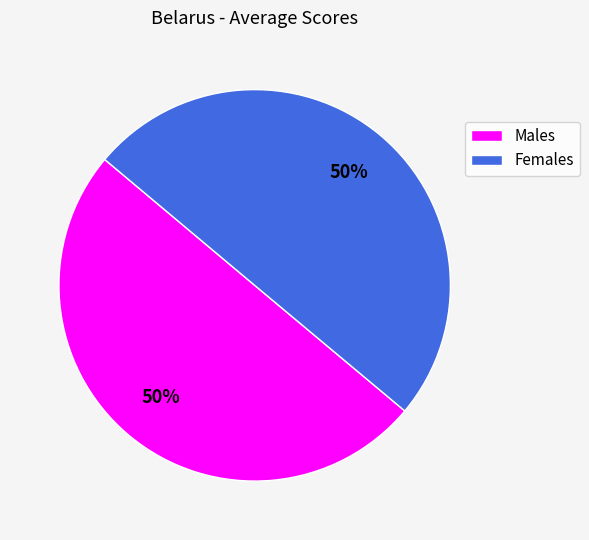

The Females slice represents 50% of the pie. True or false?

True